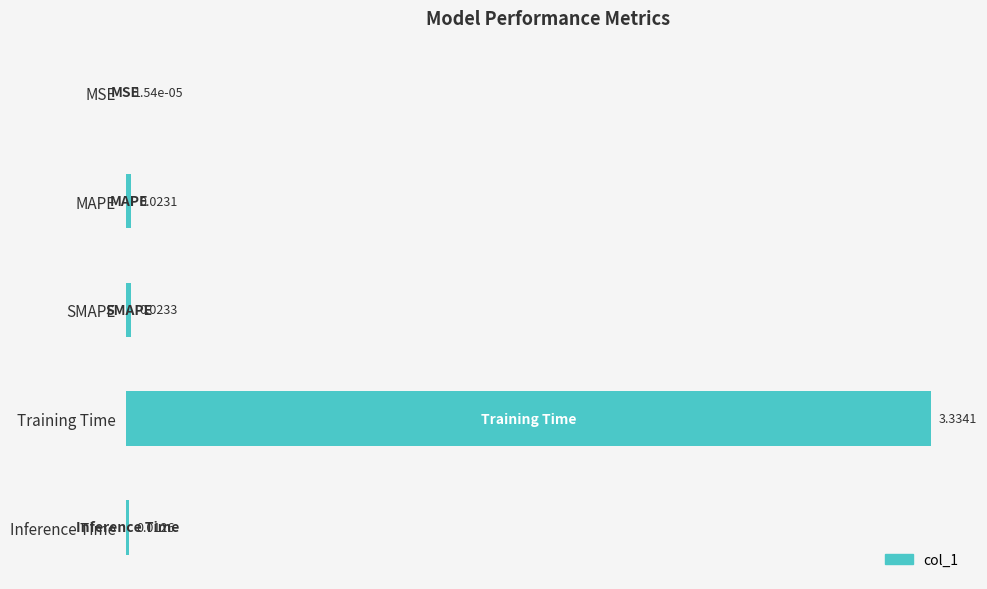

Where is the data nearest to the value 1?

SMAPE